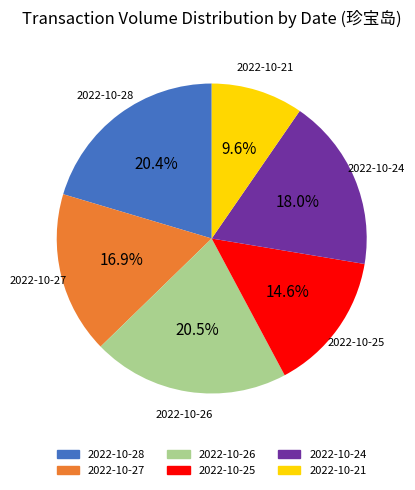

To the nearest percent, what portion does 2022-10-25 represent?

15%